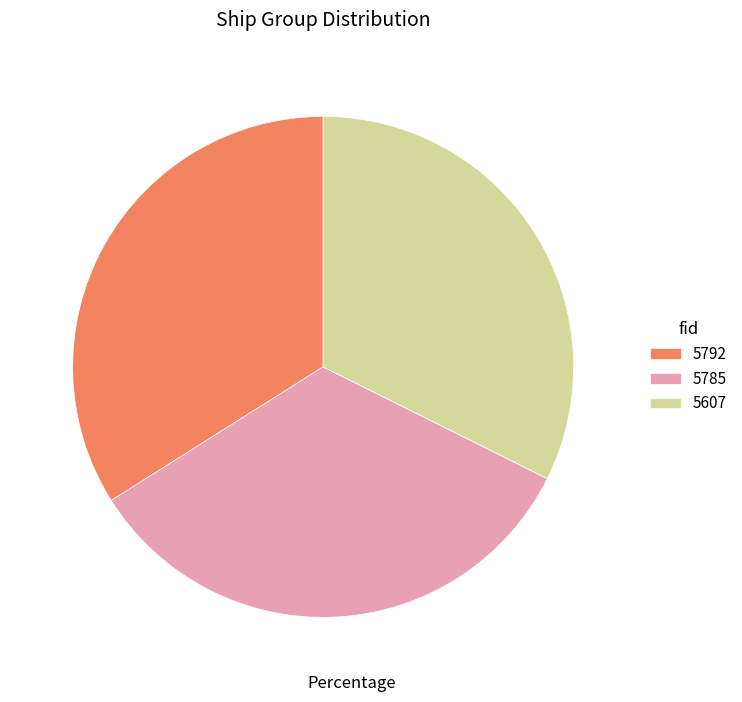

True or false: 5607 accounts for 25% of the total.

False